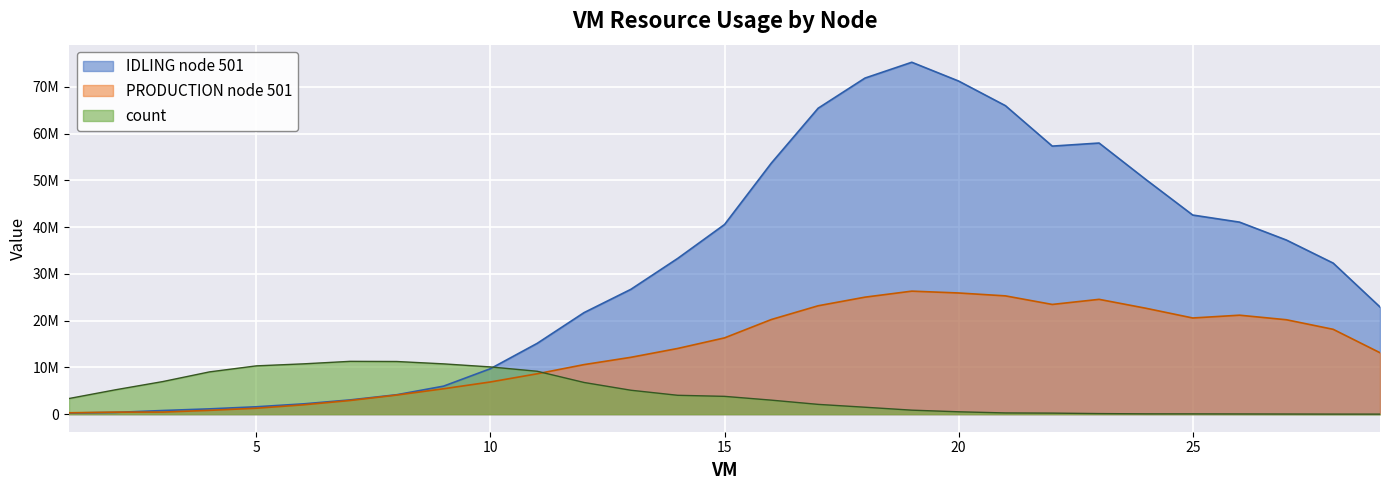

Where do PRODUCTION node 501 and IDLING node 501 first cross each other?

2 and 3